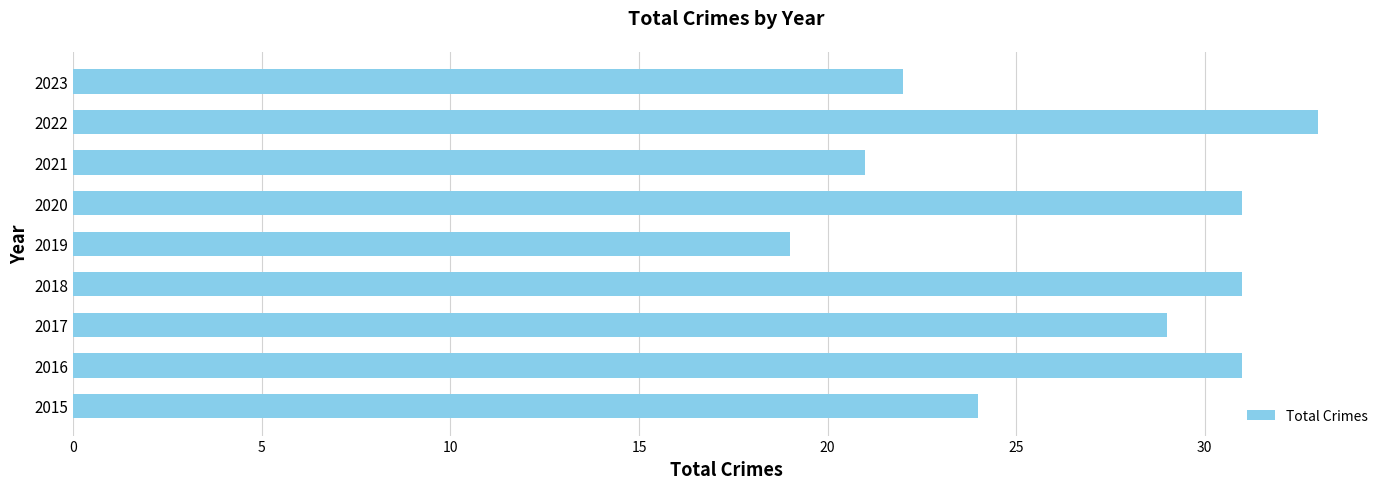

What is the difference between the second highest and second lowest values?

10